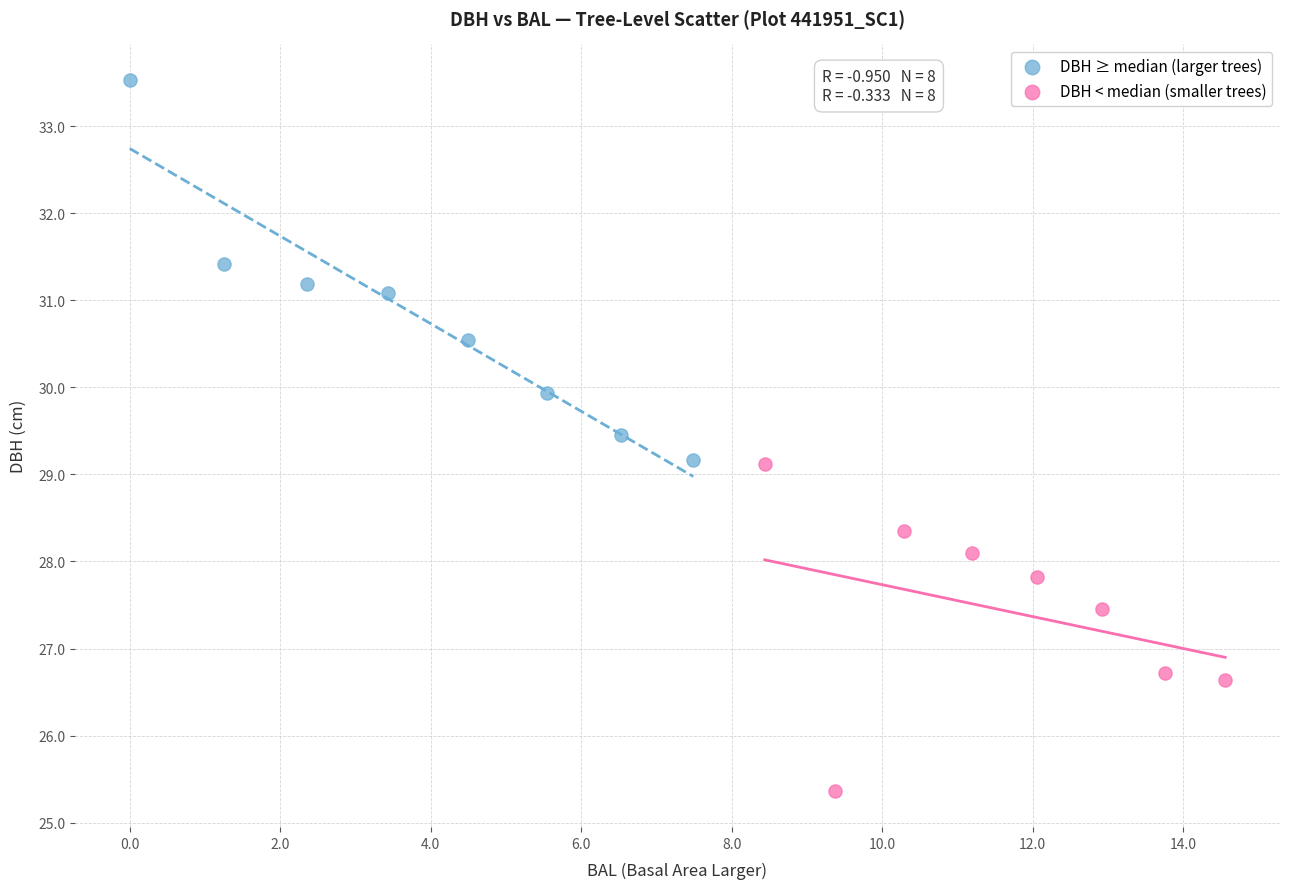

Which series contains the highest Y value?

DBH ≥ median (larger trees)